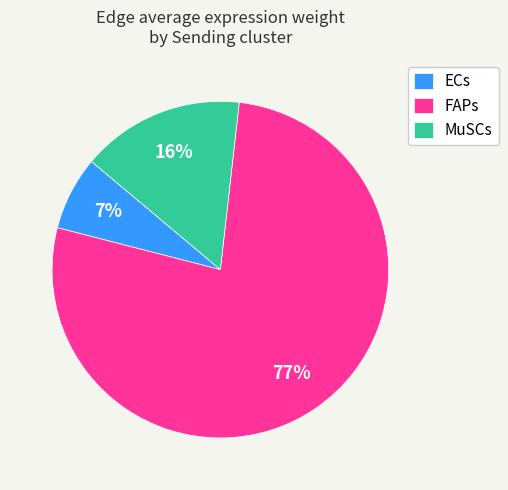

Does any single category account for the majority?

Yes